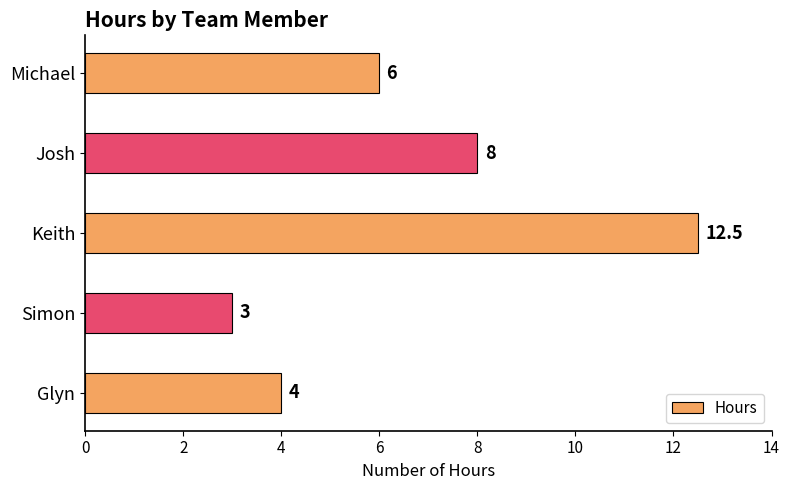

What is the difference between the second highest and second lowest values?

4.0